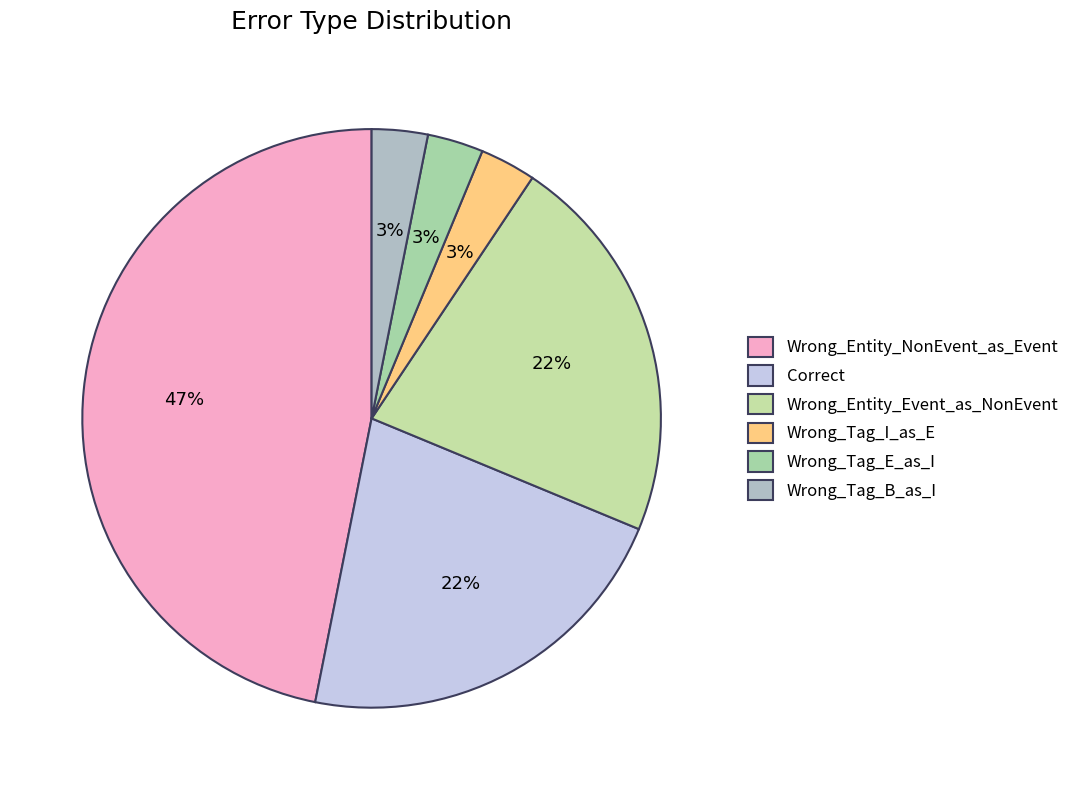

The Wrong_Entity_NonEvent_as_Event slice represents 54% of the pie. True or false?

False